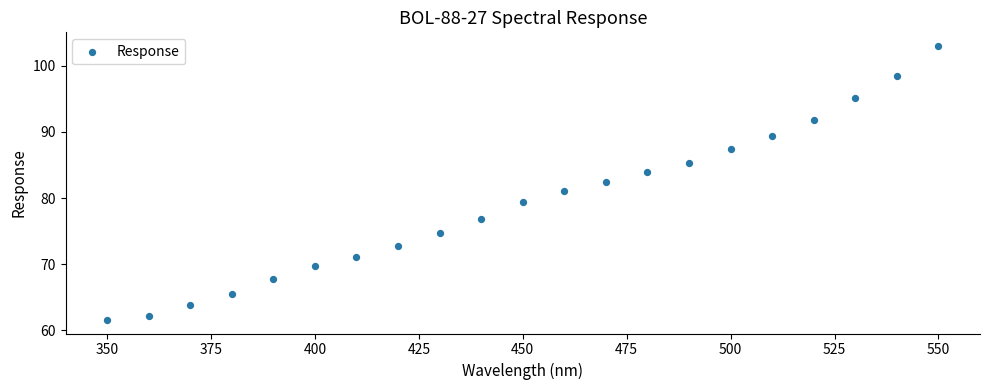

What is the range of X values (max minus min)?

200.0